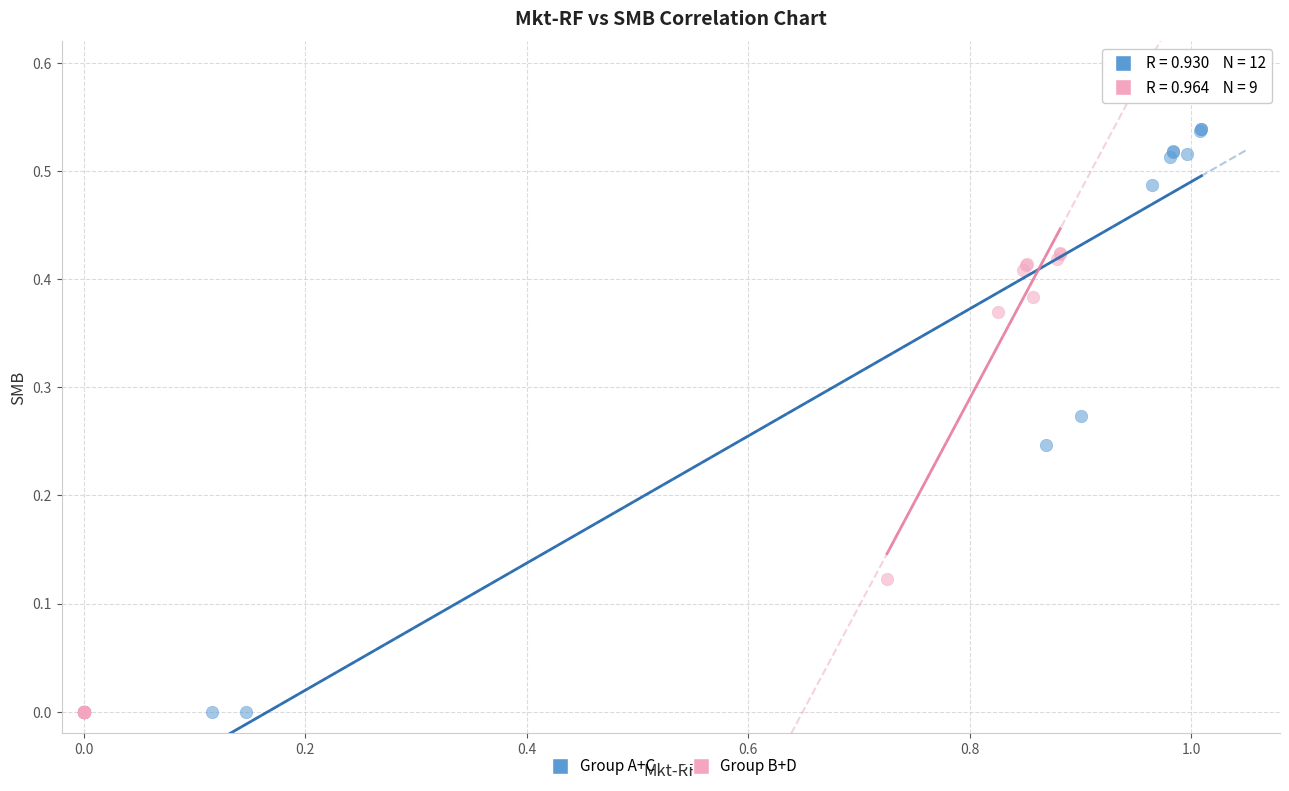

Which series has the widest spread of Y values?

Group A+C